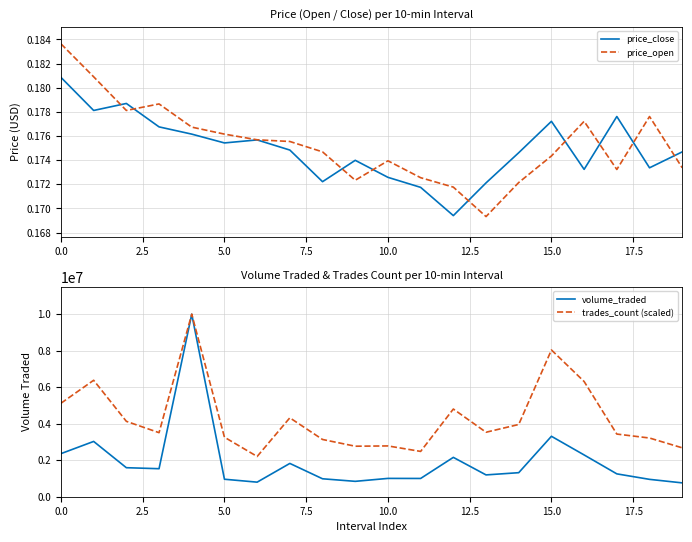

What is the difference between the highest and lowest values at 16?

6310506.1